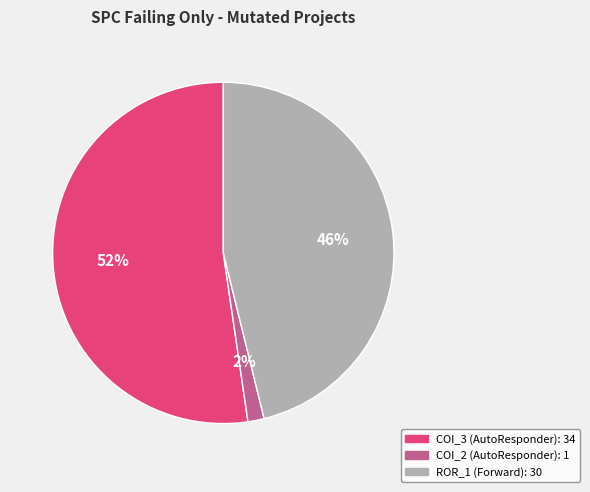

To the nearest percent, what is the average slice percentage?

33%